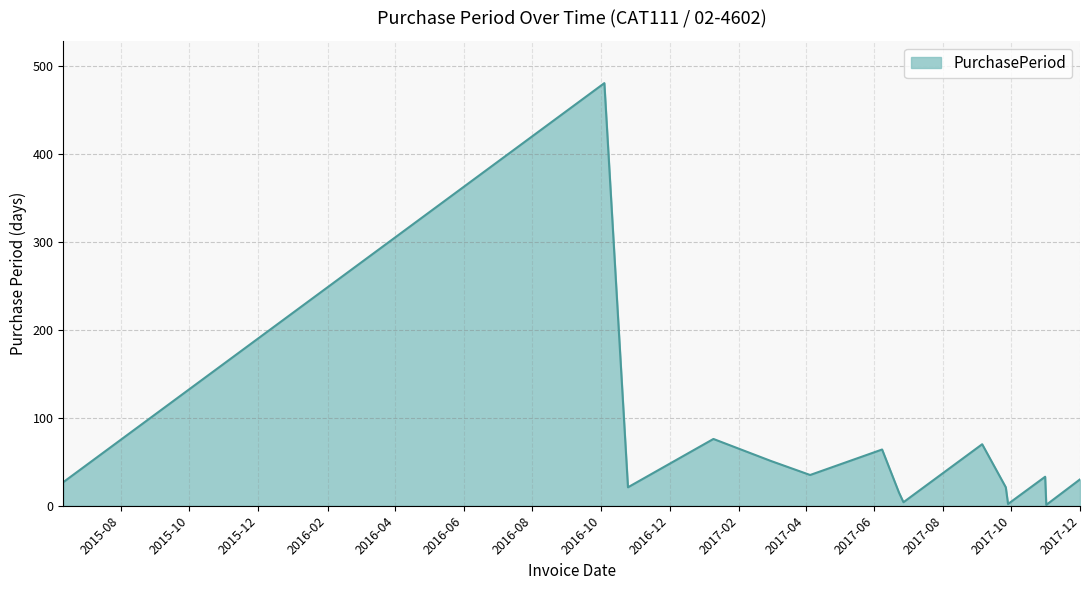

What is the greatest value displayed?

481